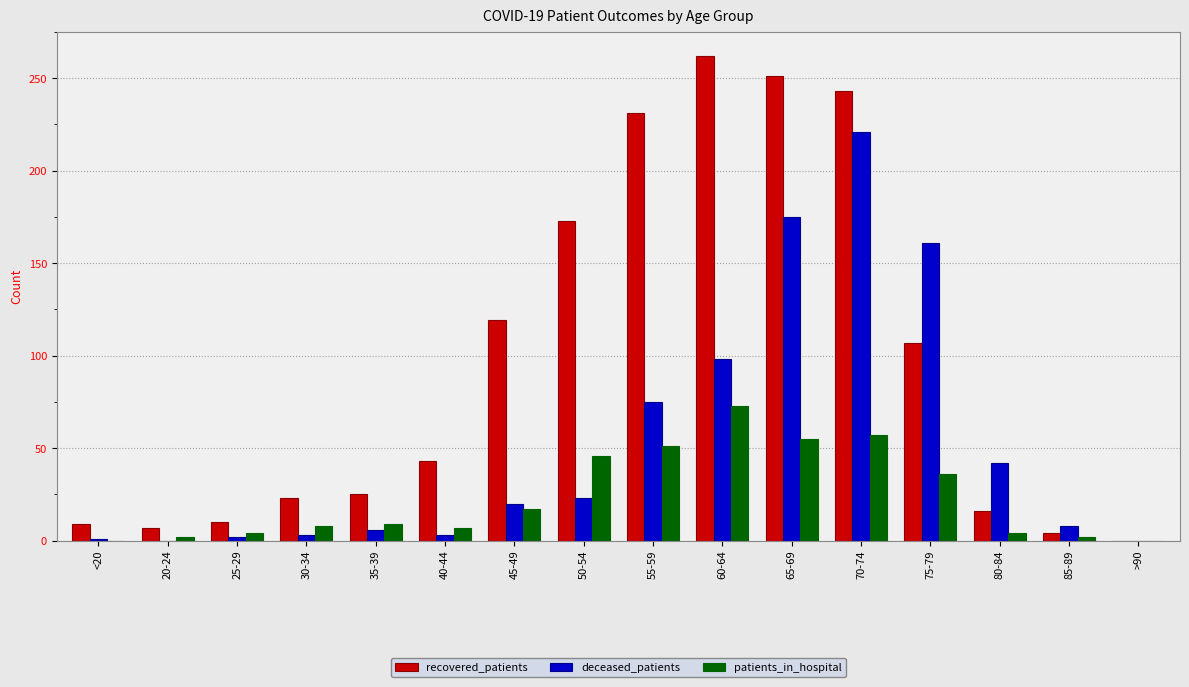

At which label is deceased_patients closest to 110?

60-64